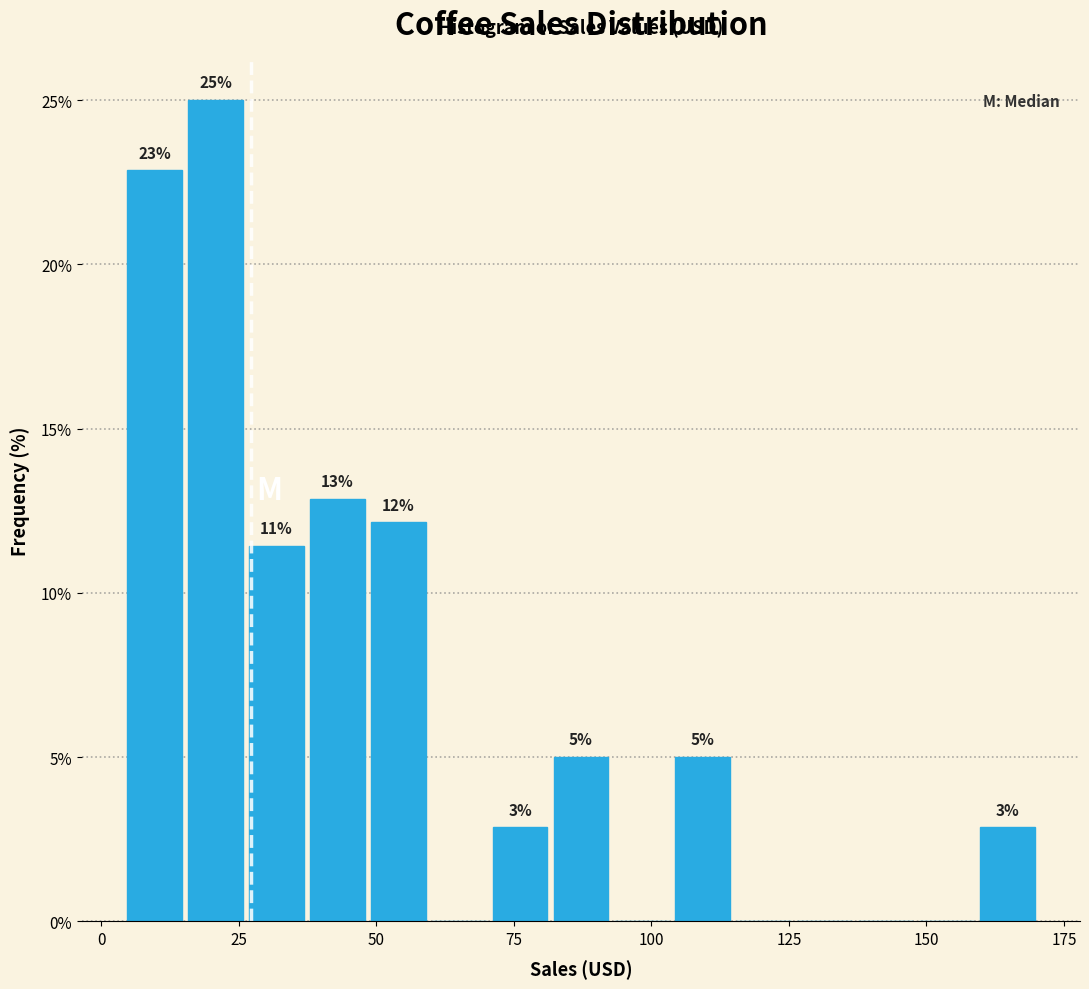

Read against the x-axis, roughly where is the centre of the tallest bar?

20